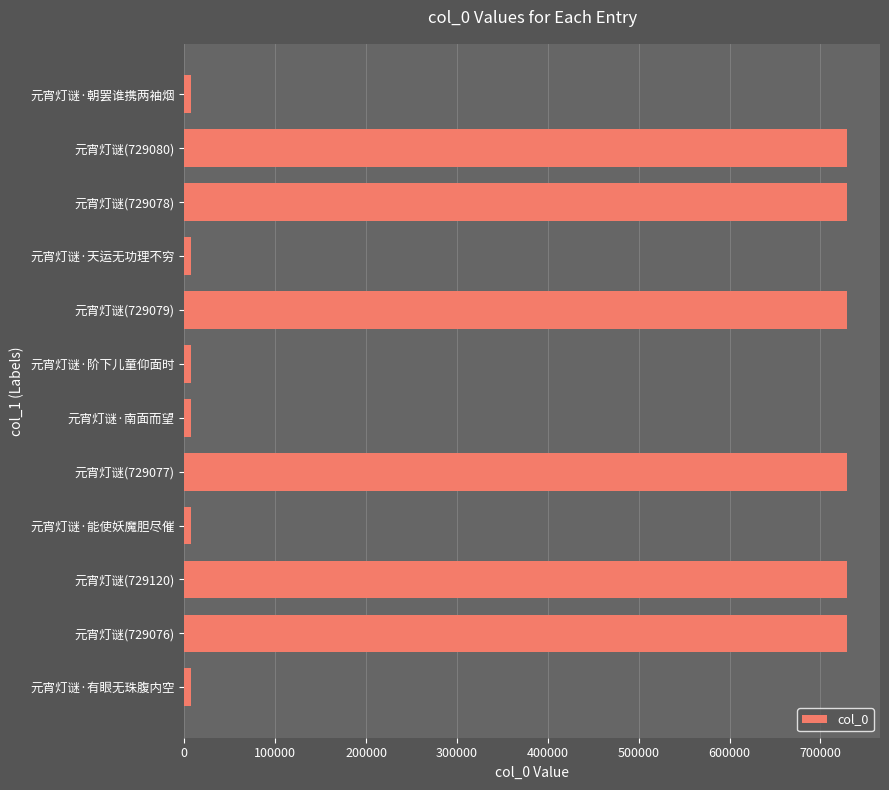

Are the bars grouped side by side (vs. stacked)?

No